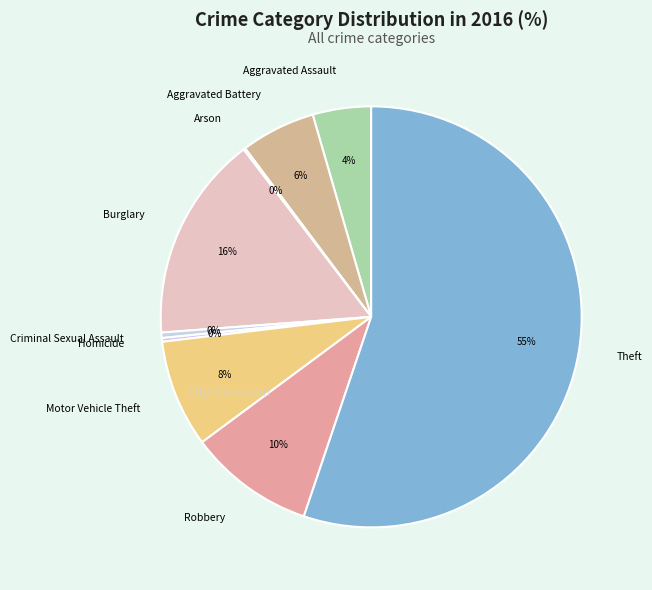

Is there any slice that represents more than half of the pie?

Yes